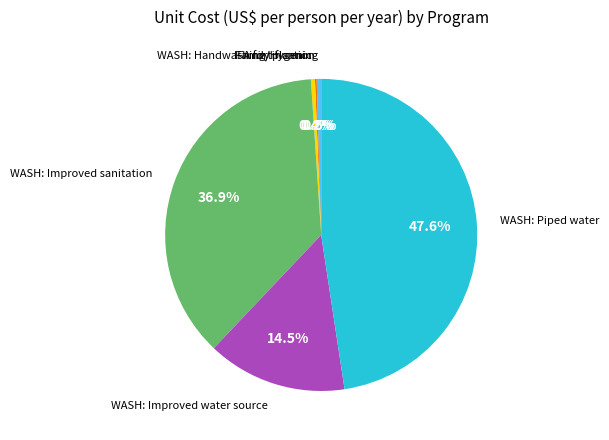

Is there any slice that represents more than half of the pie?

No